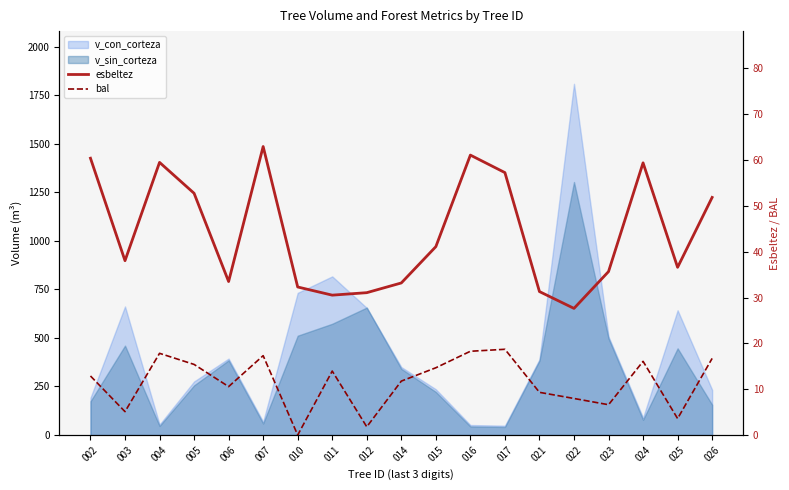

In esbeltez, how many points are lower than both neighbors (excluding endpoints)?

5